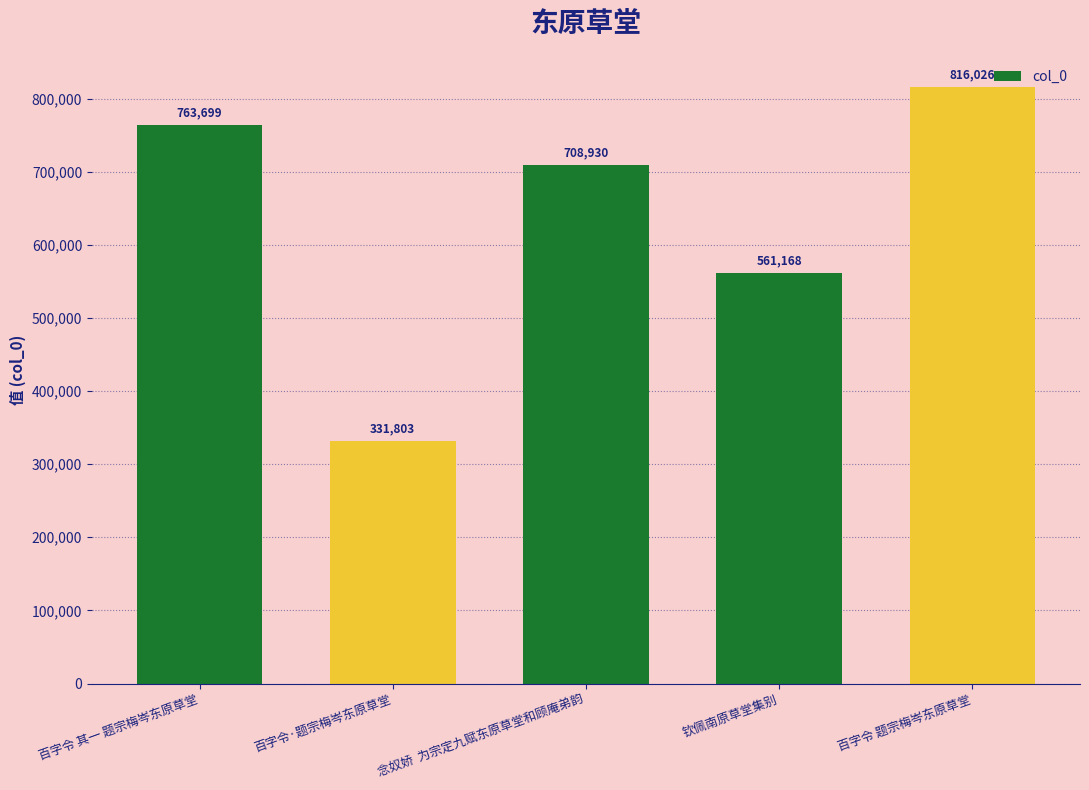

What is the difference between the maximum and minimum values?

484223